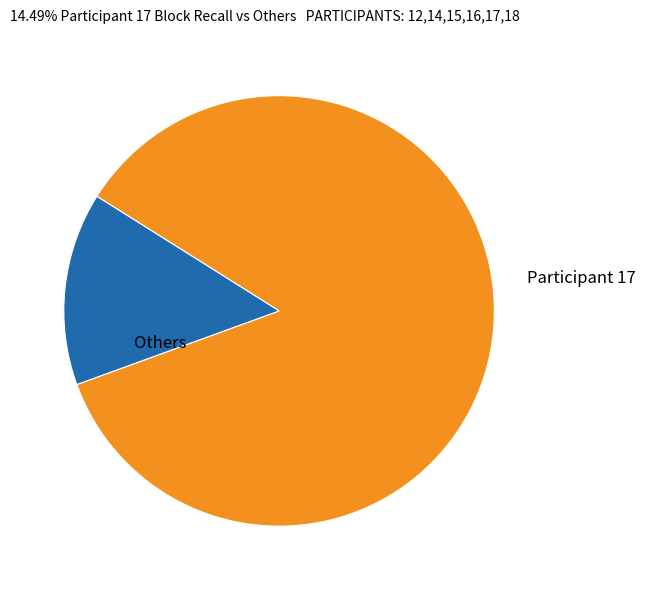

Is there a majority slice in this chart?

Yes